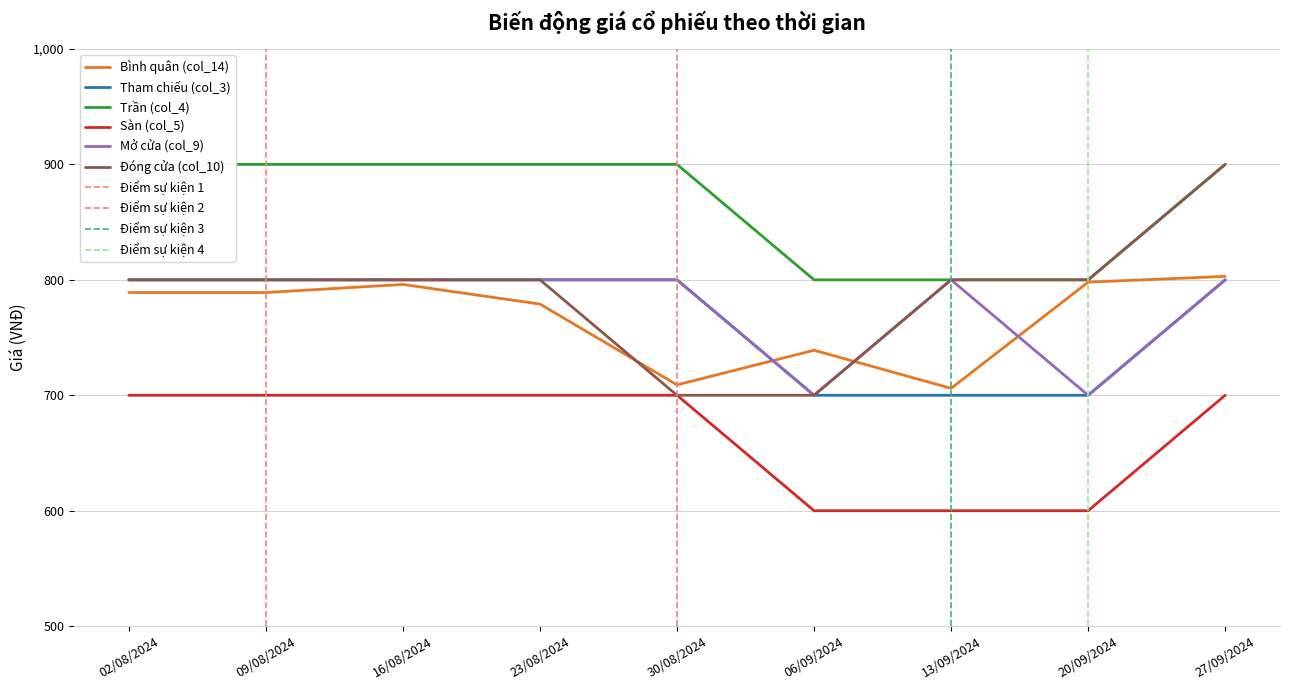

Reading left to right, extract all data points from this chart.

Bình quân (col_14): 02/08/2024=789	09/08/2024=789	16/08/2024=796	23/08/2024=779	30/08/2024=709	06/09/2024=739	13/09/2024=706	20/09/2024=798	27/09/2024=803
Tham chiếu (col_3): 02/08/2024=800	09/08/2024=800	16/08/2024=800	23/08/2024=800	30/08/2024=800	06/09/2024=700	13/09/2024=700	20/09/2024=700	27/09/2024=800
Trần (col_4): 02/08/2024=900	09/08/2024=900	16/08/2024=900	23/08/2024=900	30/08/2024=900	06/09/2024=800	13/09/2024=800	20/09/2024=800	27/09/2024=900
Sàn (col_5): 02/08/2024=700	09/08/2024=700	16/08/2024=700	23/08/2024=700	30/08/2024=700	06/09/2024=600	13/09/2024=600	20/09/2024=600	27/09/2024=700
Mở cửa (col_9): 02/08/2024=800	09/08/2024=800	16/08/2024=800	23/08/2024=800	30/08/2024=800	06/09/2024=700	13/09/2024=800	20/09/2024=700	27/09/2024=800
Đóng cửa (col_10): 02/08/2024=800	09/08/2024=800	16/08/2024=800	23/08/2024=800	30/08/2024=700	06/09/2024=700	13/09/2024=800	20/09/2024=800	27/09/2024=900